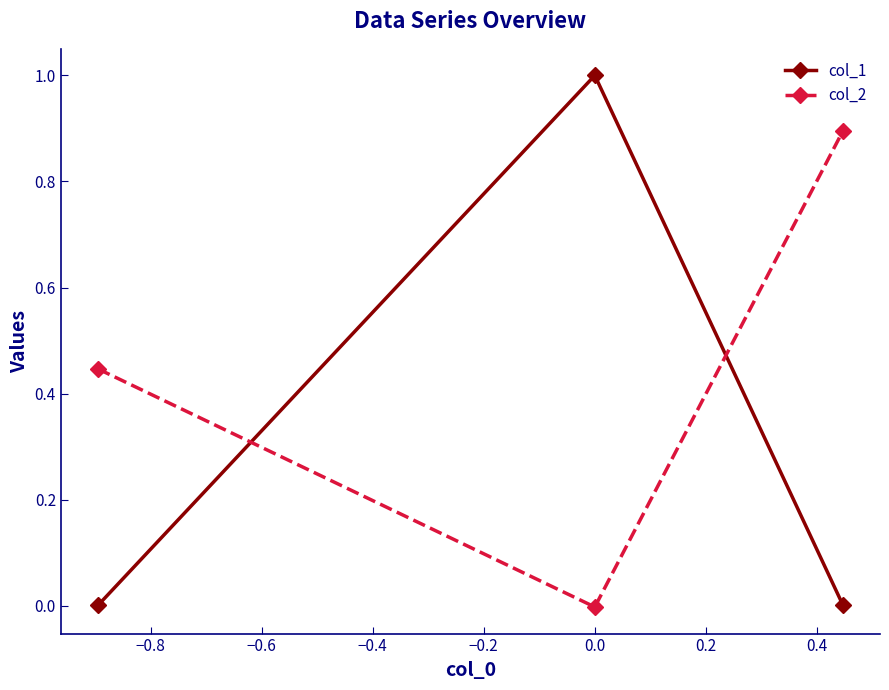

Which series has the largest range (max minus min)?

col_1